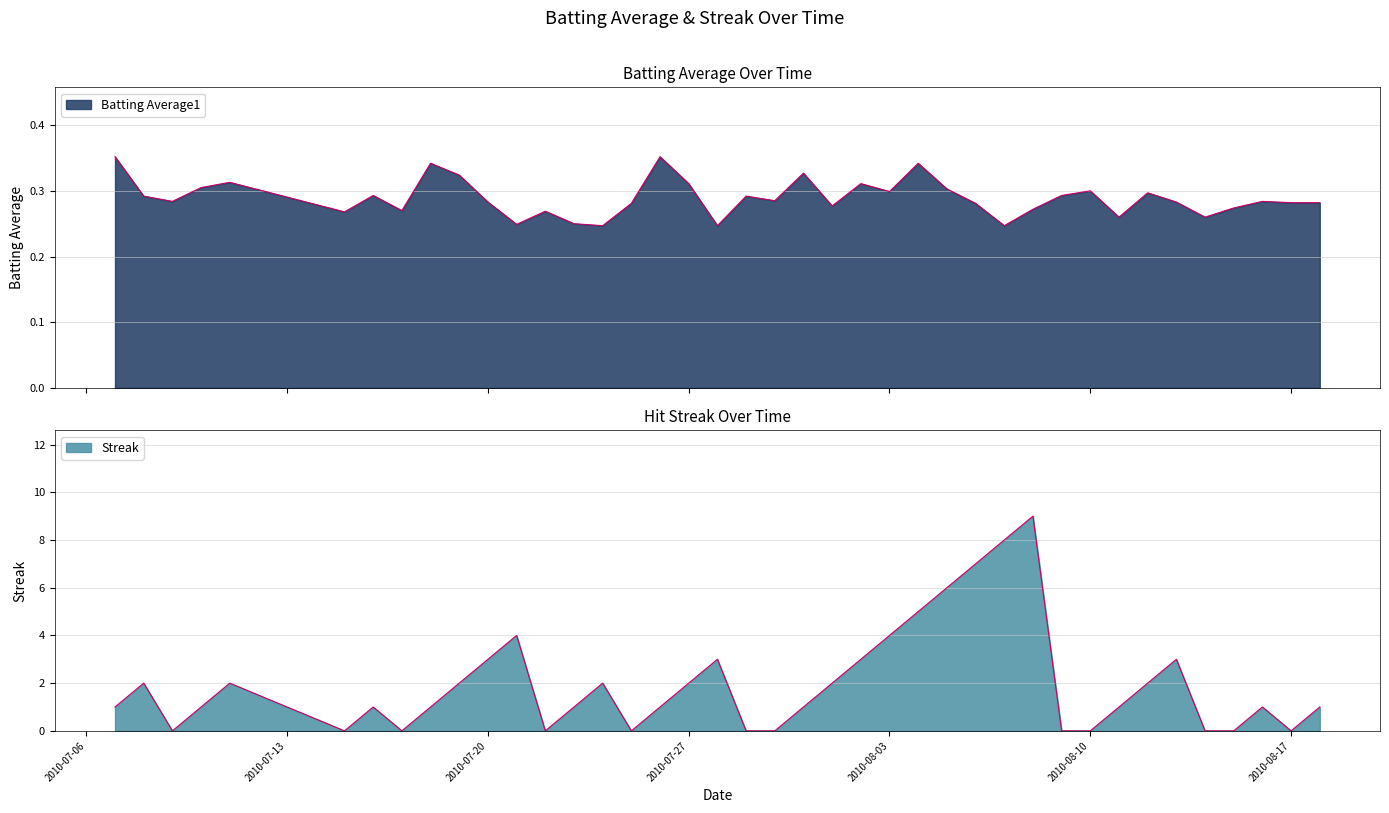

How many times do Streak and Batting Average1 cross each other?

18